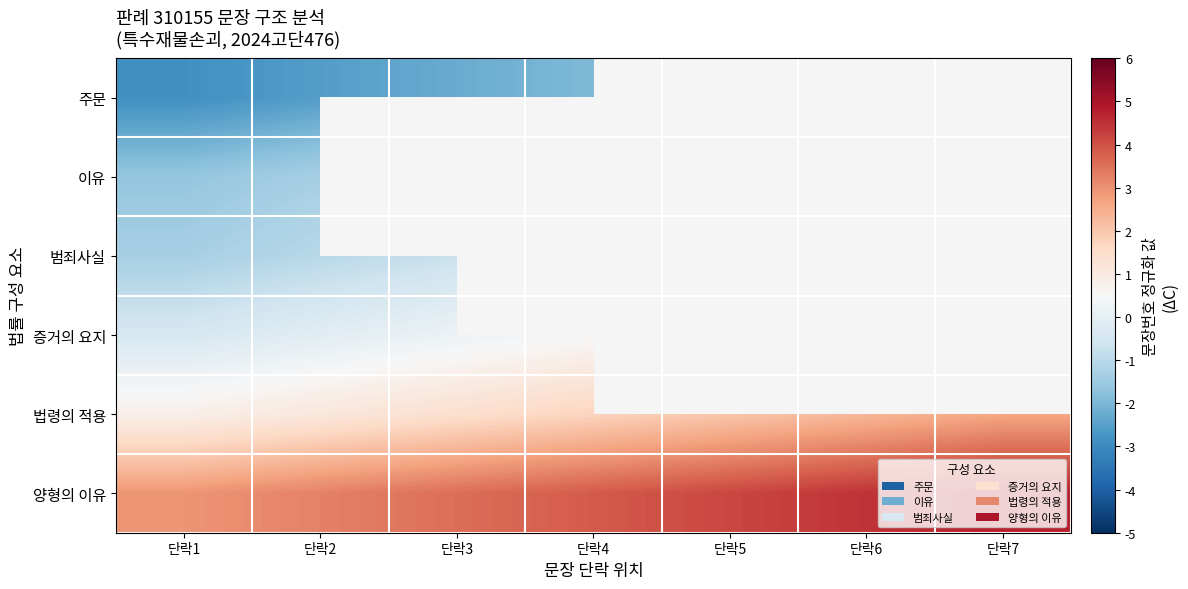

What is the maximum value shown in the chart?

4.8